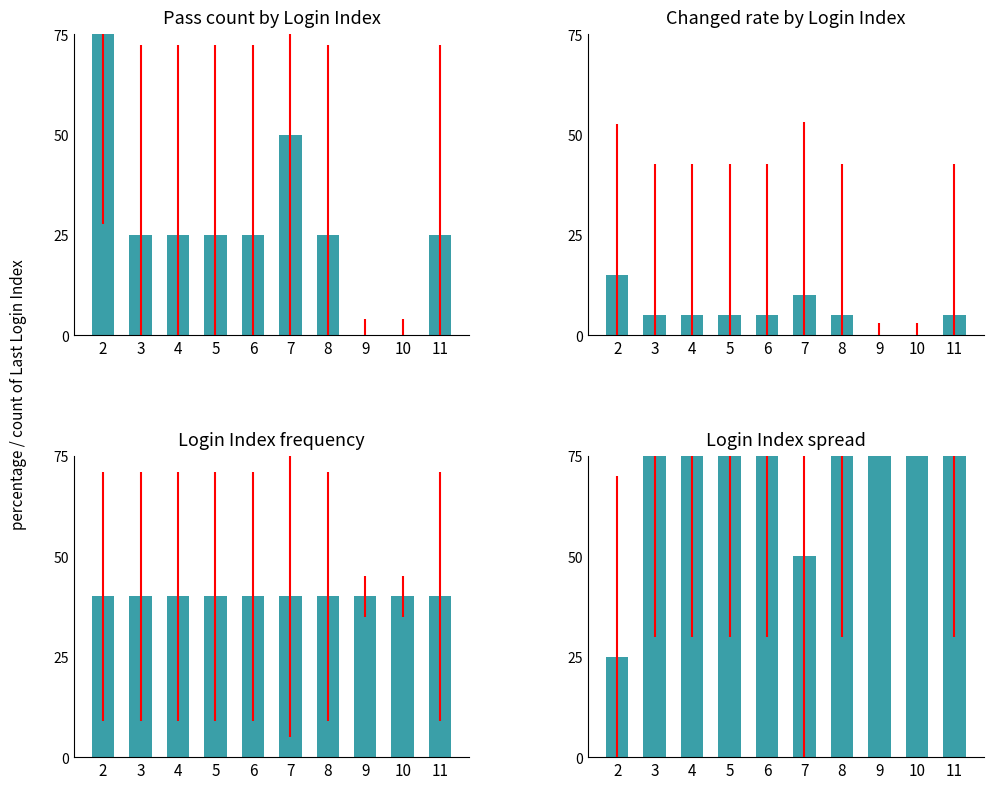

What is the value of the 2nd bar from the left?

75